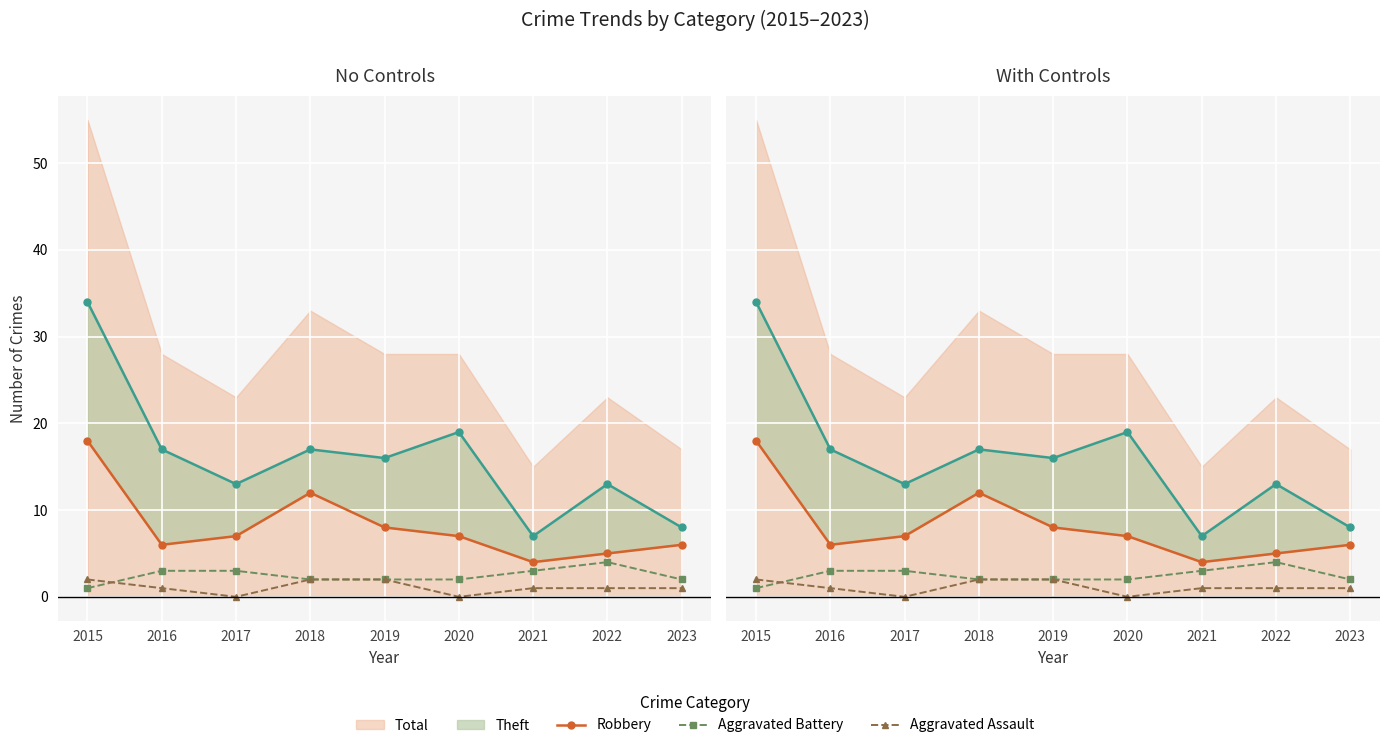

The value of Aggravated Assault at 2015 is 1. True or false?

False